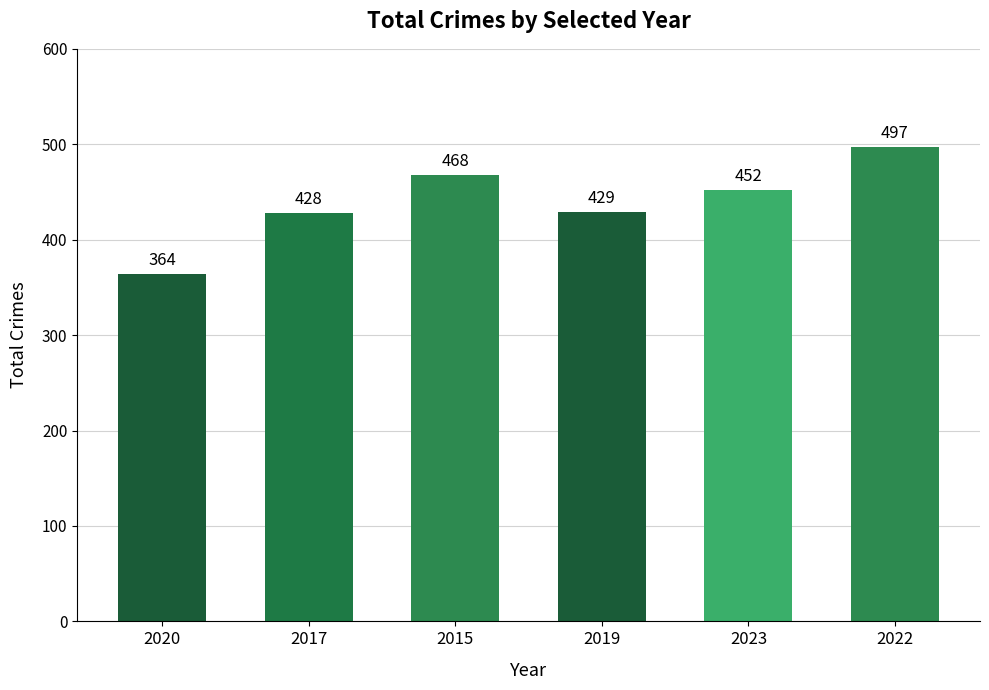

List the labels in order of value, smallest first.

2020, 2017, 2019, 2023, 2015, 2022